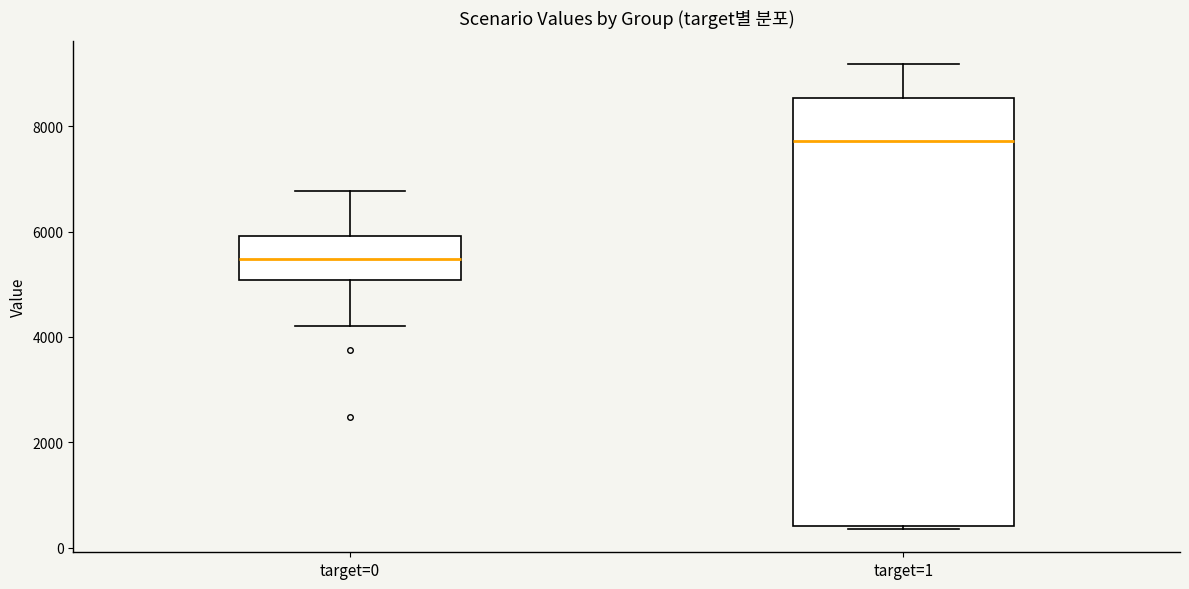

Which box is the tallest, from its lower edge to its upper edge?

target=1